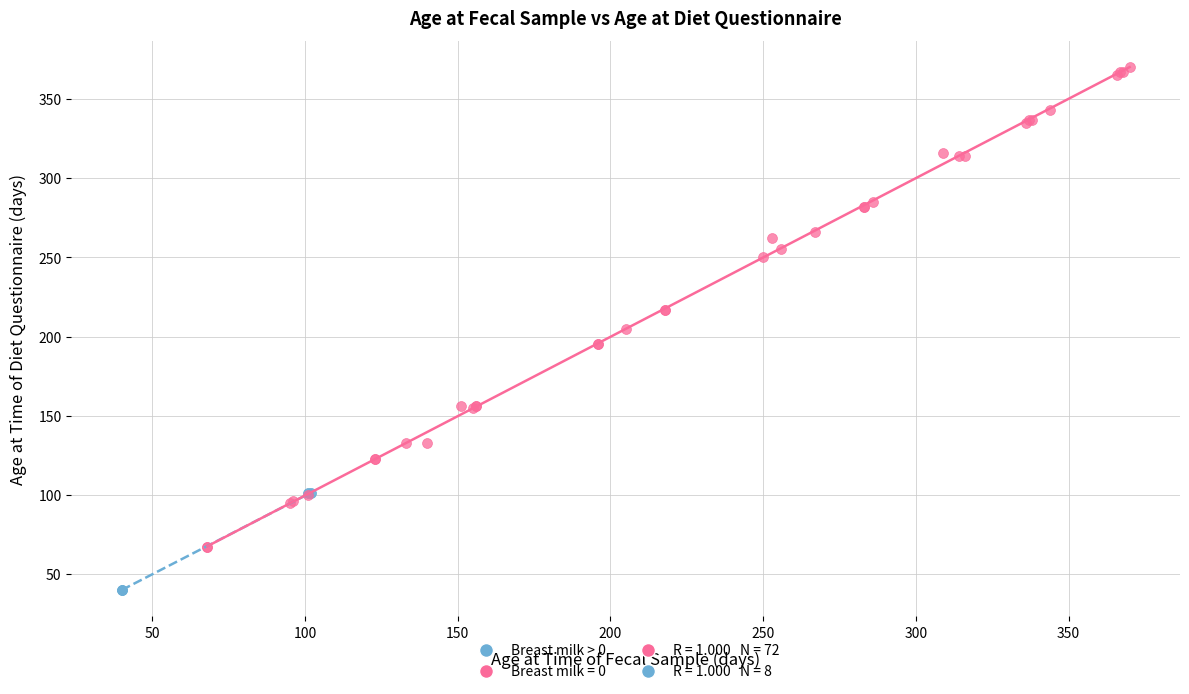

Which series has the widest spread of Y values?

Breast milk = 0